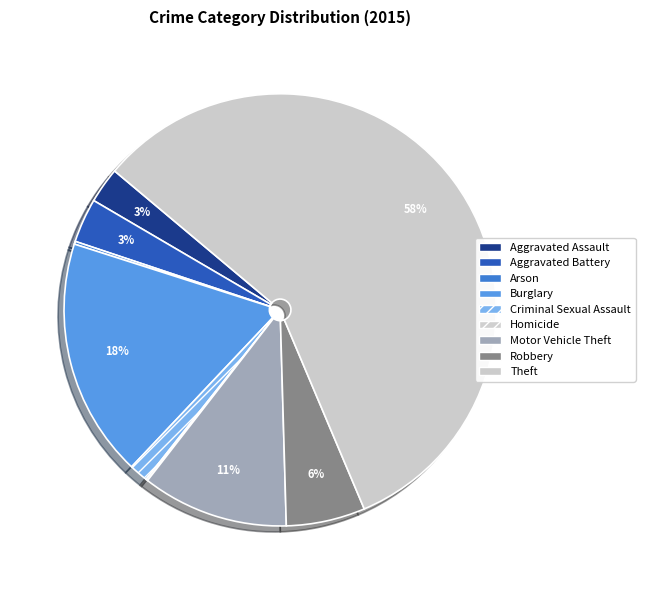

The Homicide slice represents 0% of the pie. True or false?

True